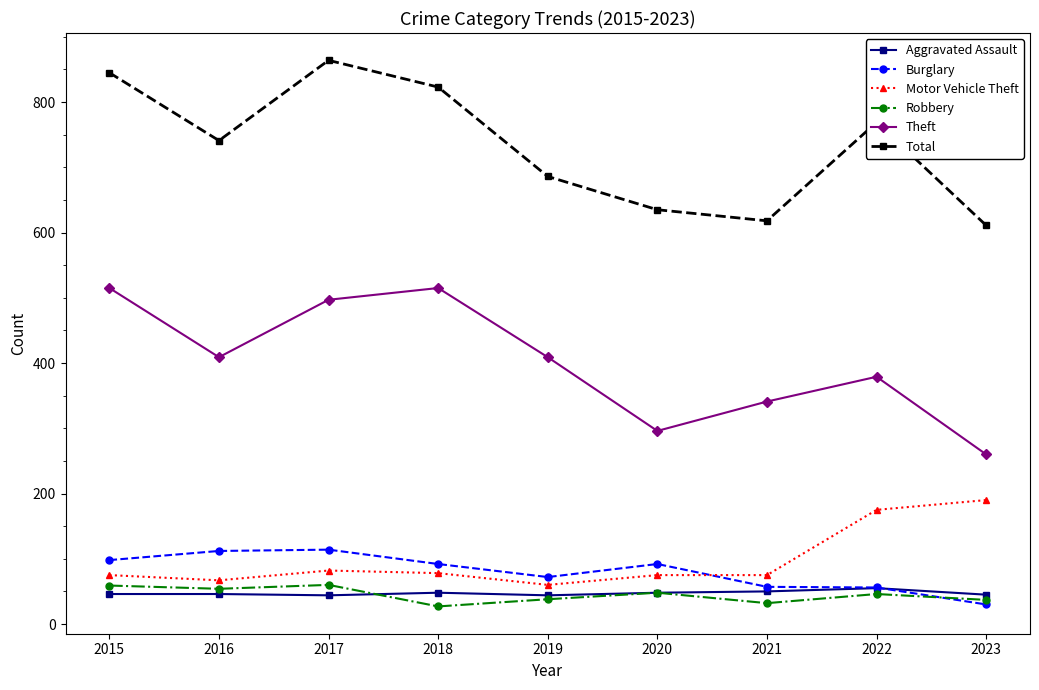

Does the chart display data point markers on the line(s)?

Yes